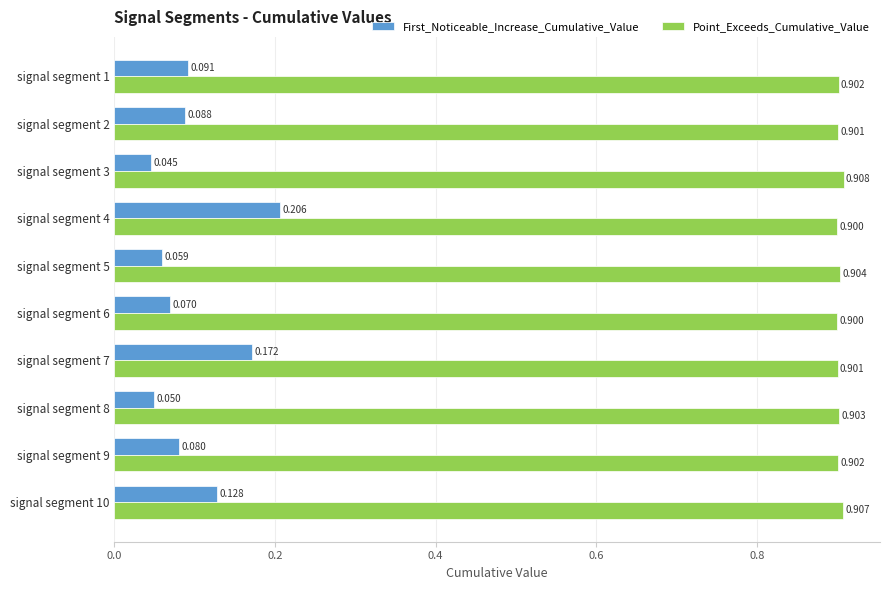

At how many categories does at least one series exceed 0?

10